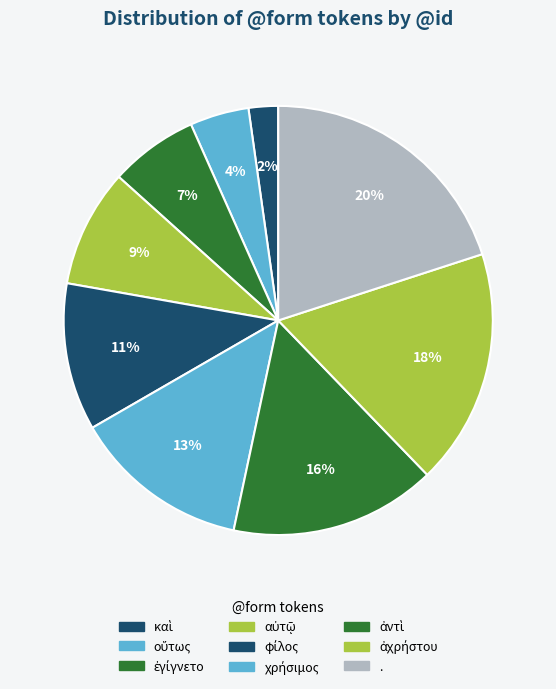

How many segments does this pie chart have?

9